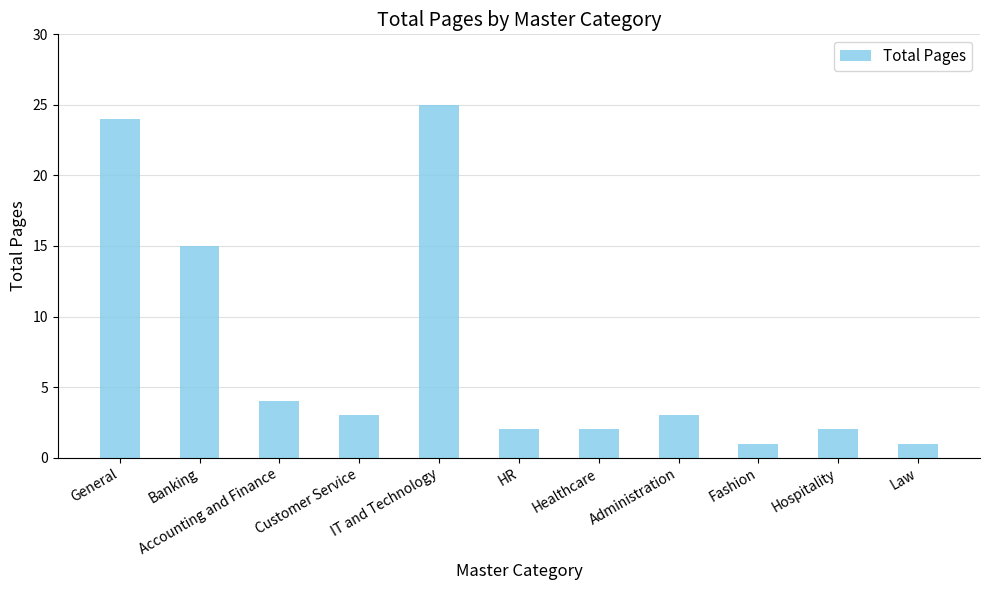

How many data points does each series have?

11